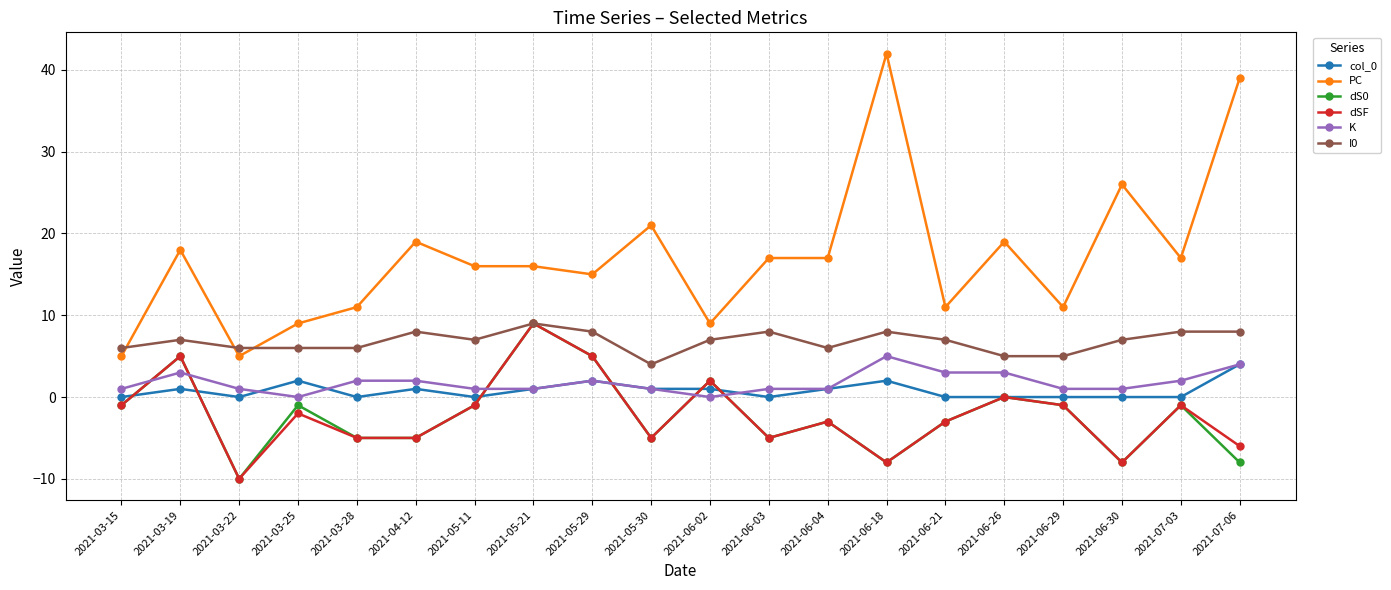

In dS0, how many points are higher than both neighbors (excluding endpoints)?

7